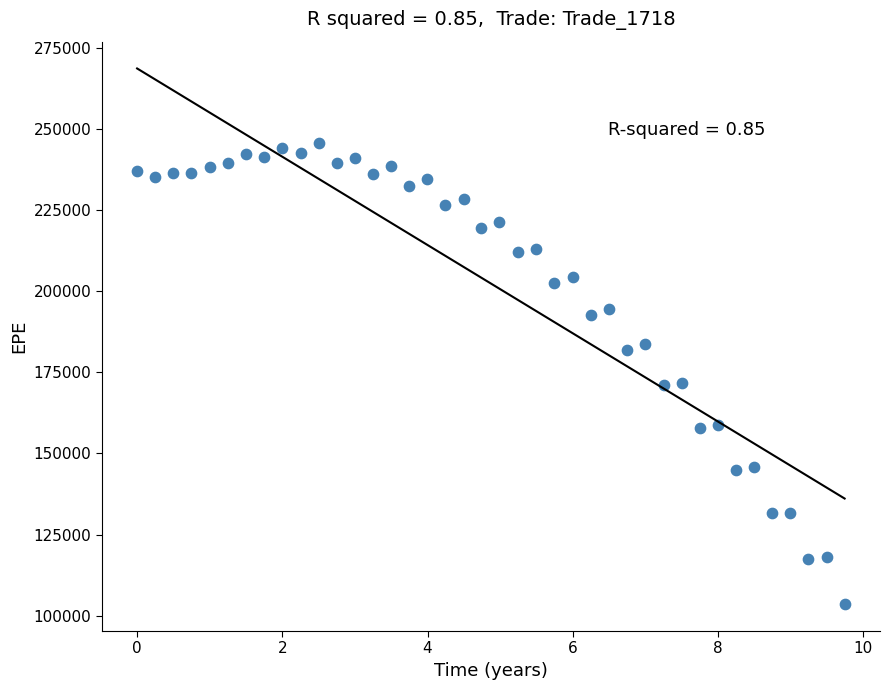

What is the range of Y values (max minus min)?

142034